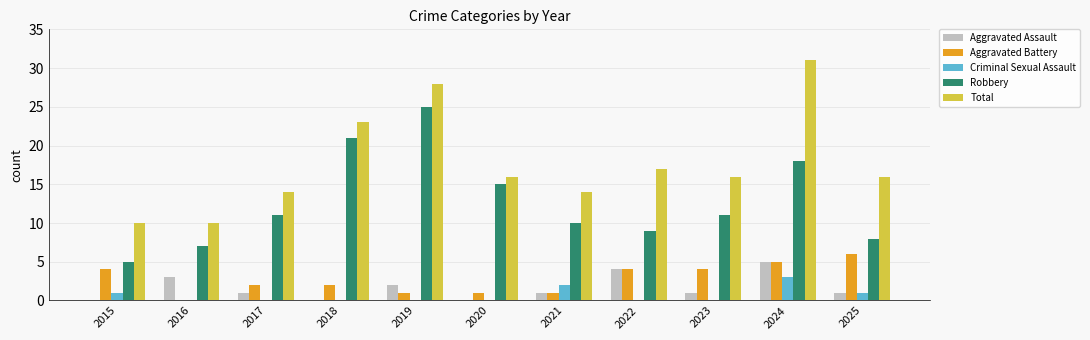

At which label does Aggravated Assault reach its peak?

2024